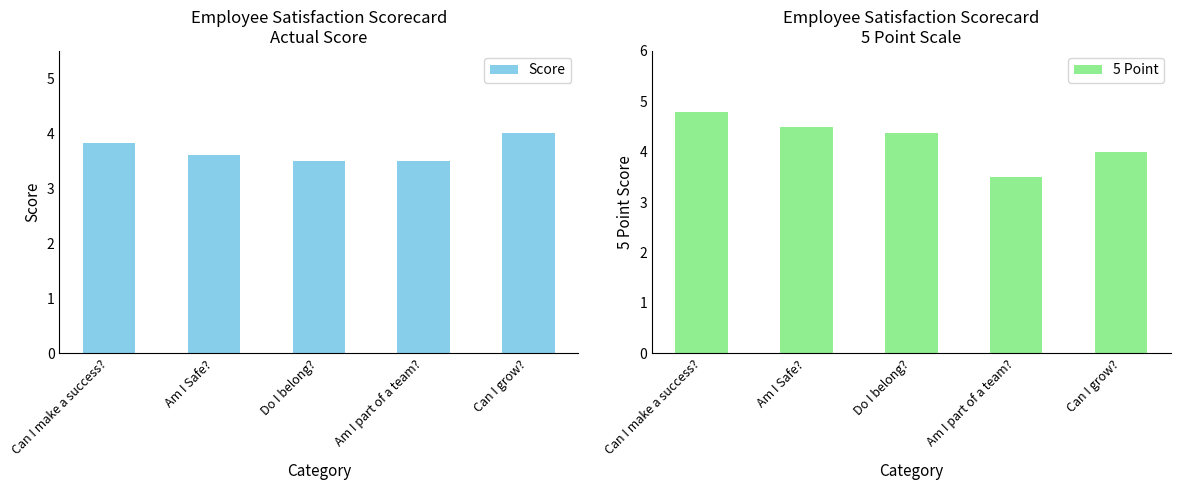

What is the difference between the maximum and minimum values in the Score series?

0.5